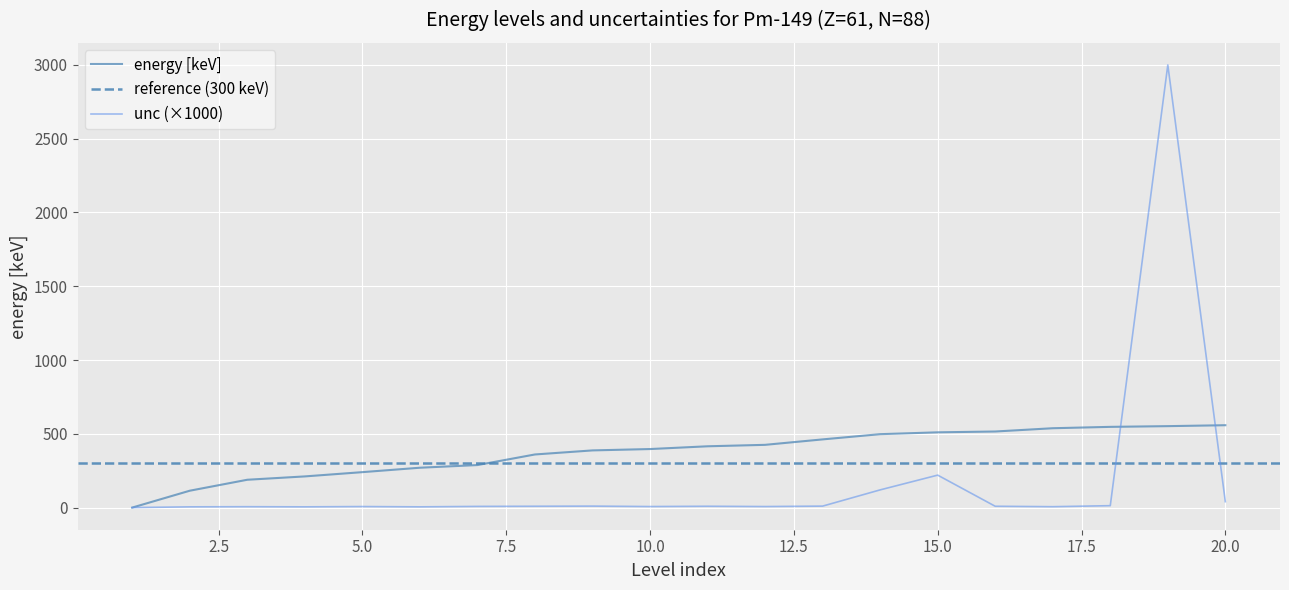

At how many categories does at least one series exceed 1653?

1